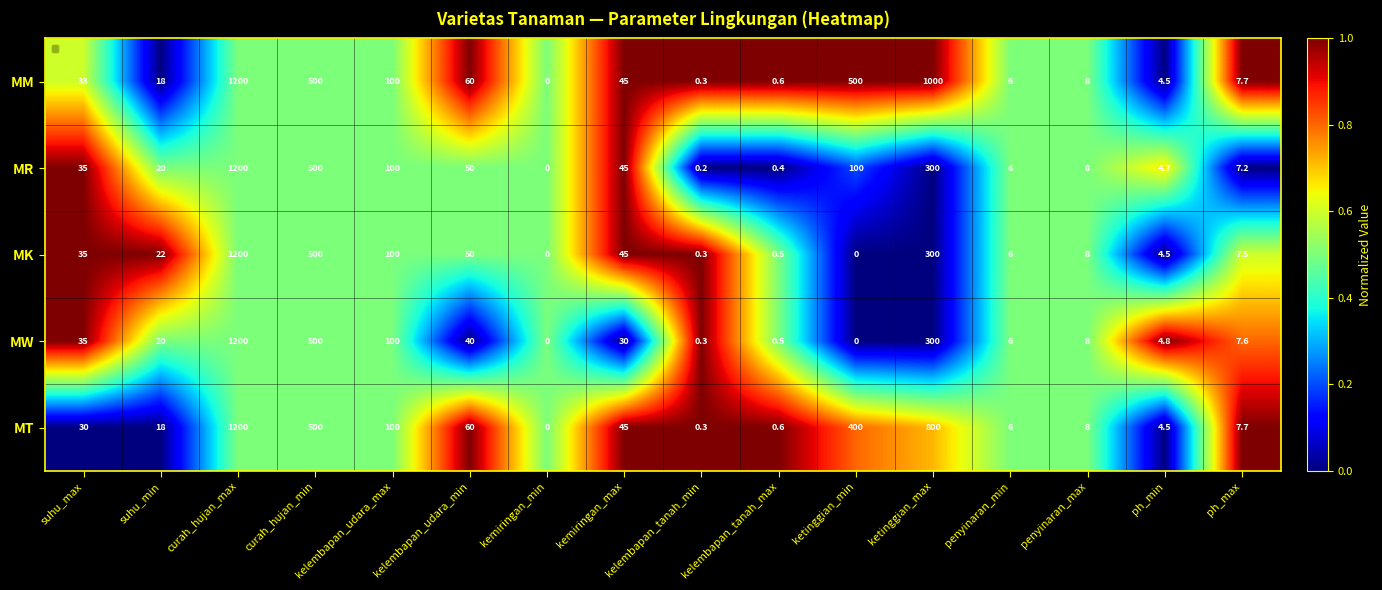

True or false: MT has a value of 6.4 at ph_min.

False